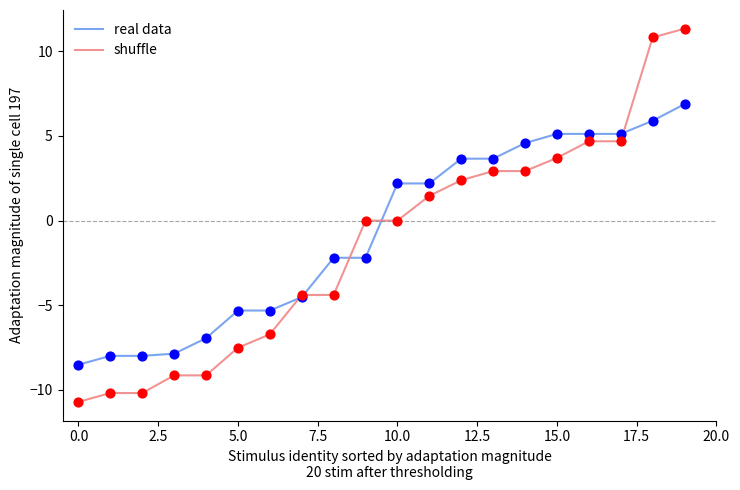

Which series has the largest range (max minus min)?

shuffle